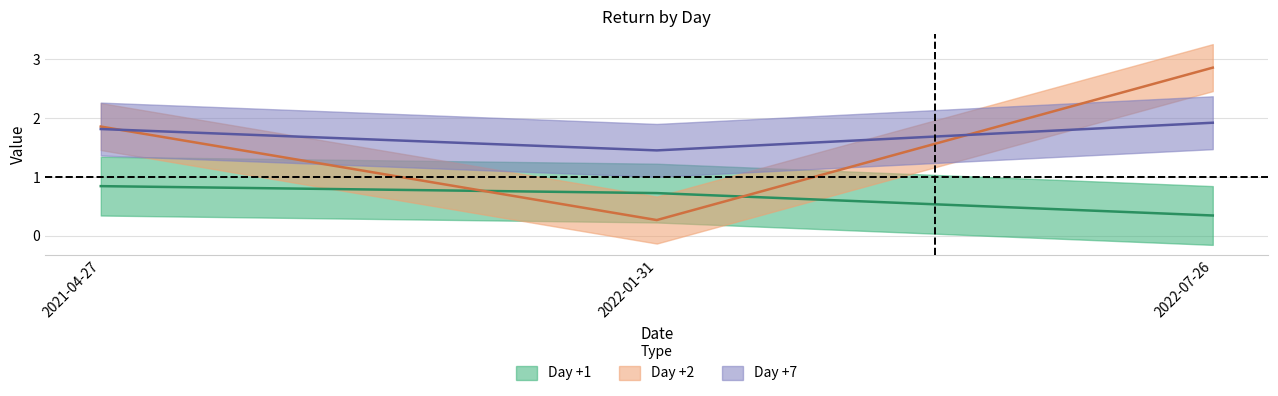

What is the spread (max minus min) of values at 2021-04-27?

1.0